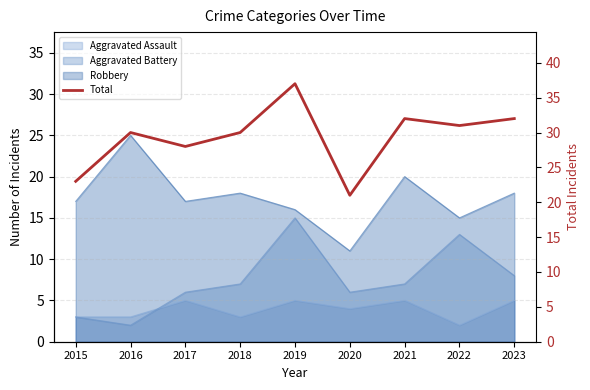

Reading right to left, extract all data points from this chart.

32	31	32	21	37	30	28	30	23